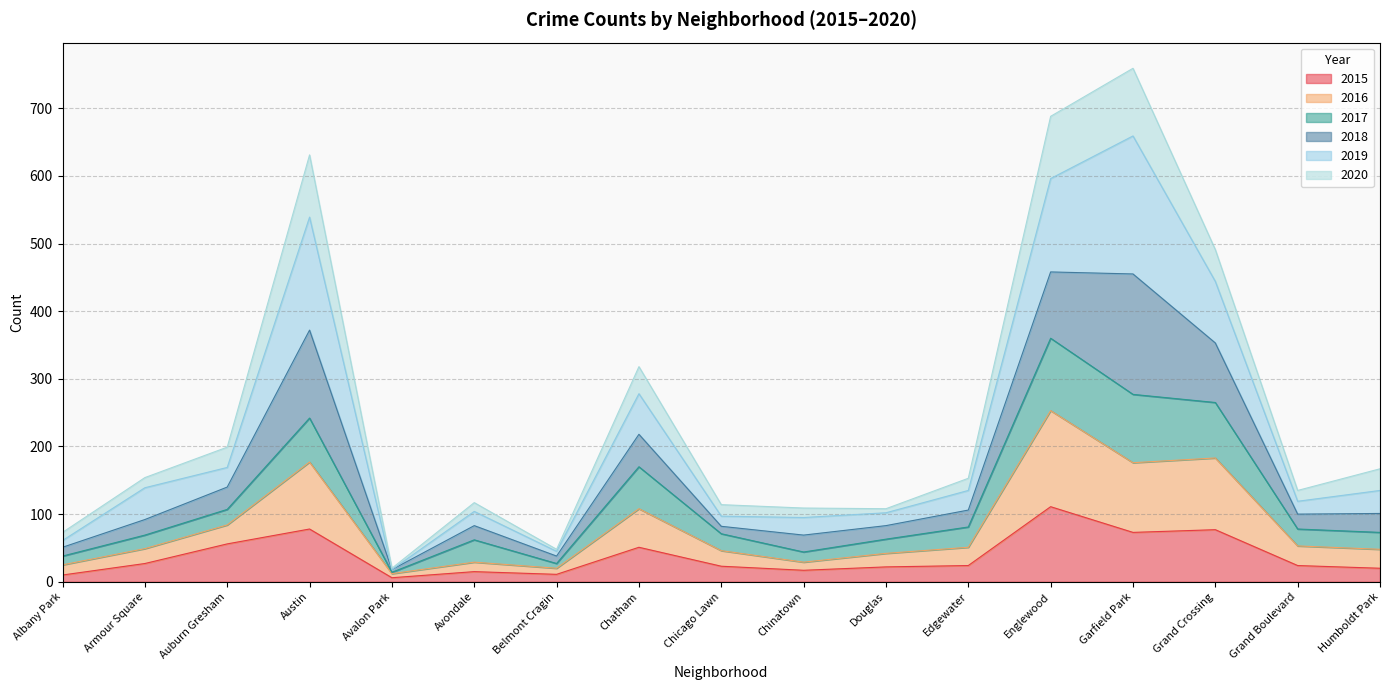

Which label corresponds to the largest value in the chart?

Garfield Park